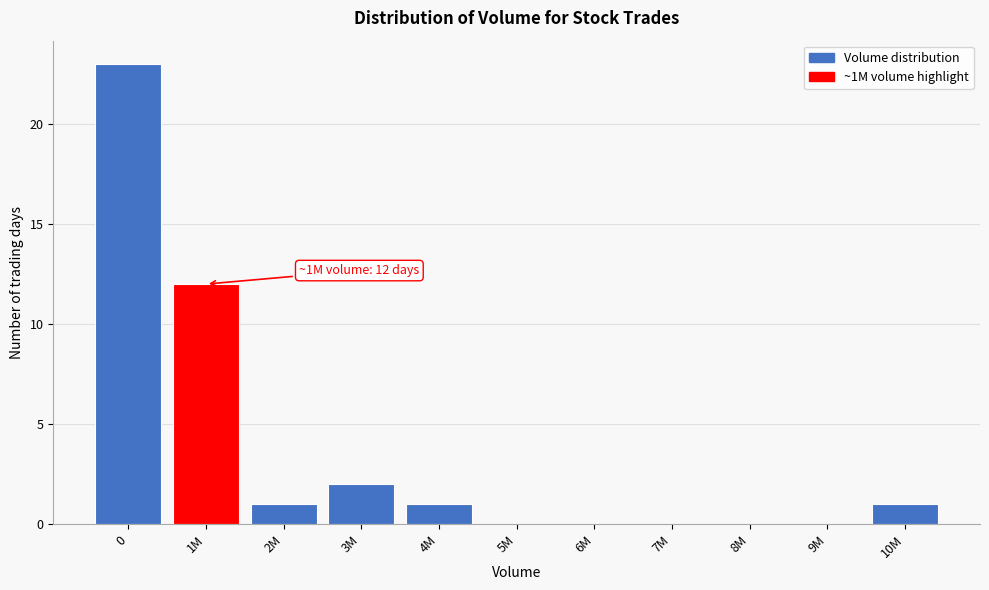

Reading left to right, transcribe all the data shown in this chart.

0=23	1M=12	2M=1	3M=2	4M=1	5M=0	6M=0	7M=0	8M=0	9M=0	10M=1